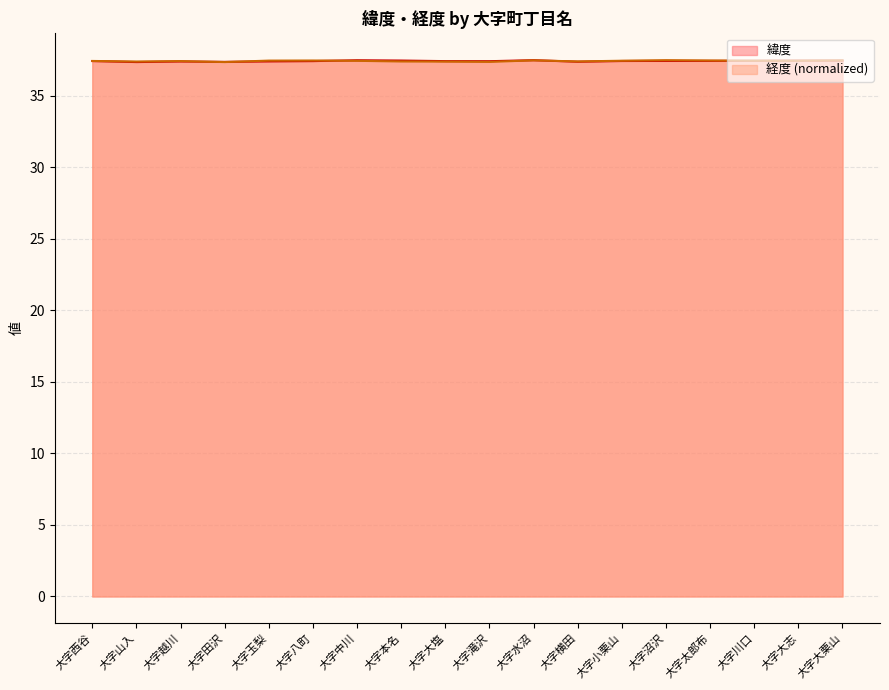

True or false: 経度 and 緯度 intersect in this chart.

True